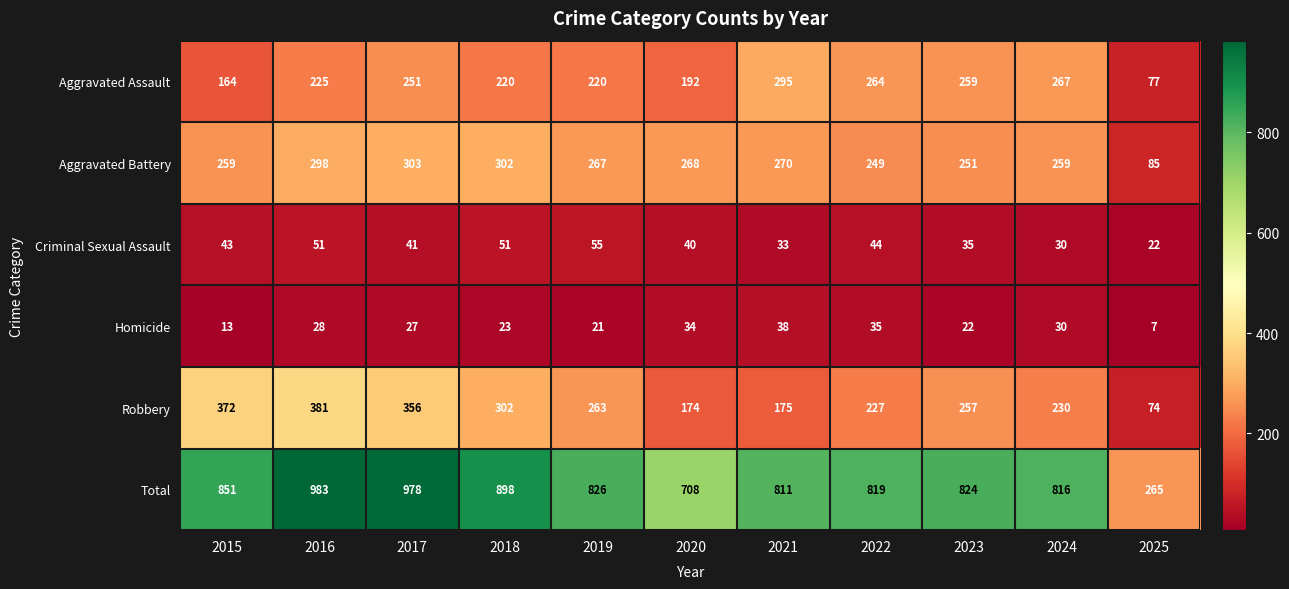

Which series has the largest total across all categories?

Total